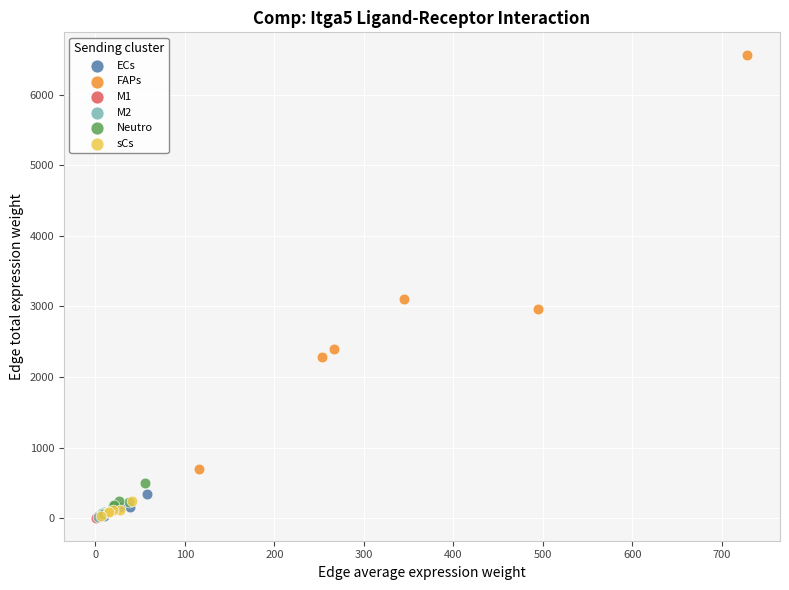

Which series contains the highest Y value?

FAPs